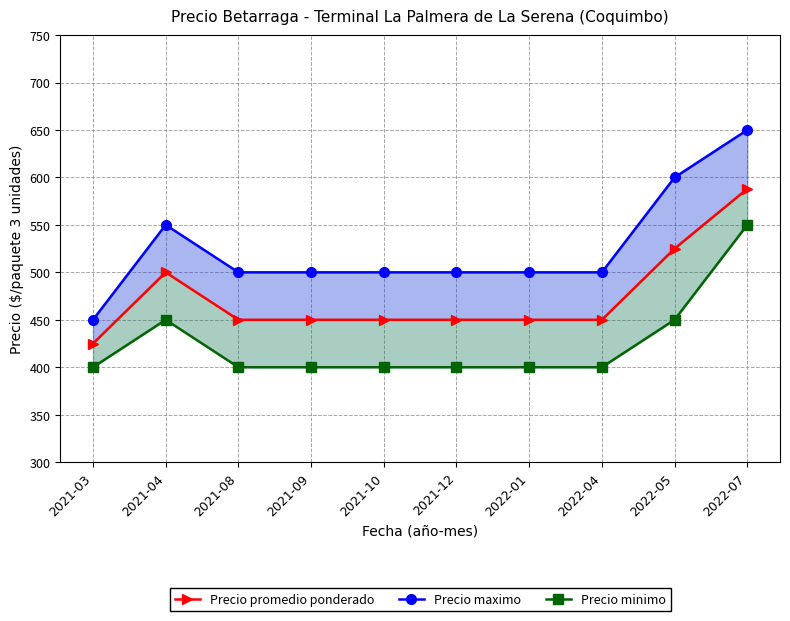

Between 2021-09 and 2022-04, which series saw the biggest shift?

Precio promedio ponderado